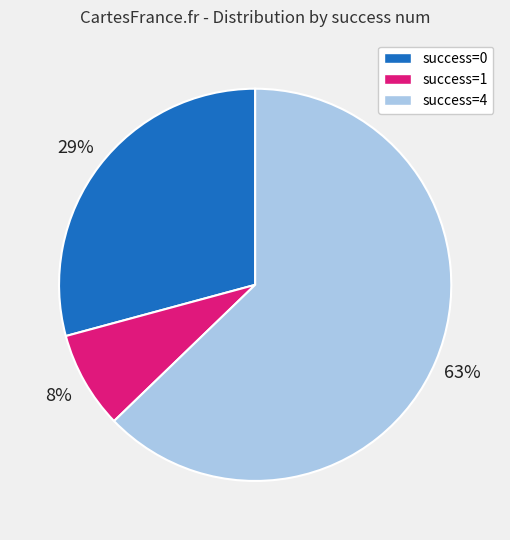

What is the largest slice in the pie chart?

success=4